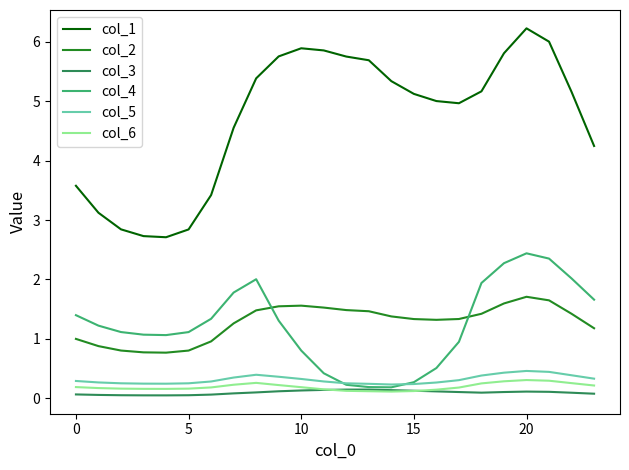

Which series has the widest spread of values?

col_1